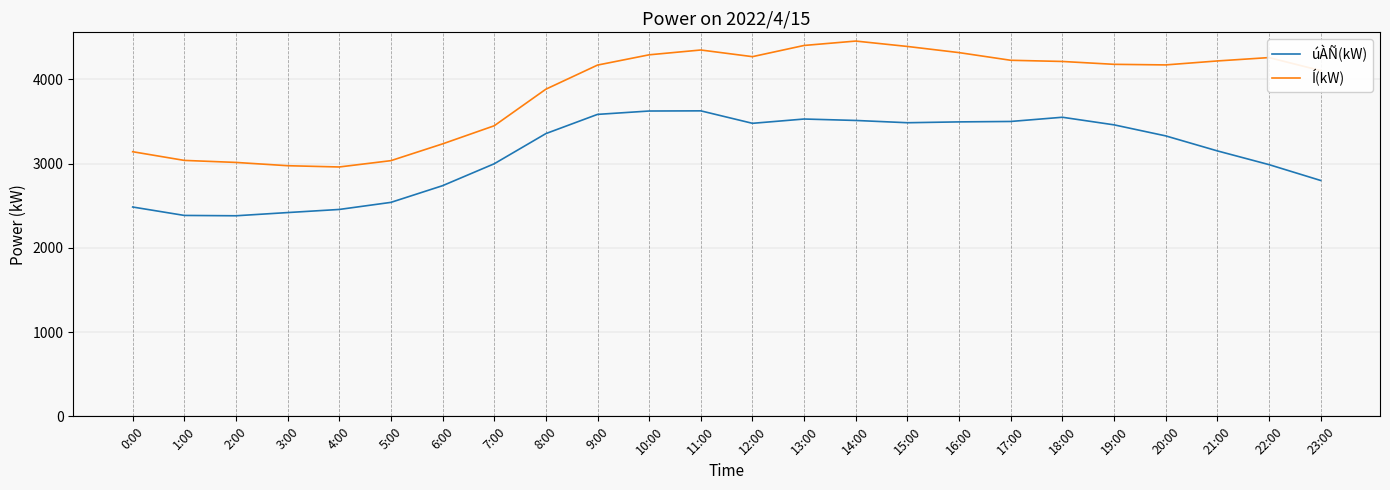

The úÀÑ(kW) series shows 2997 at 7:00. True or false?

True